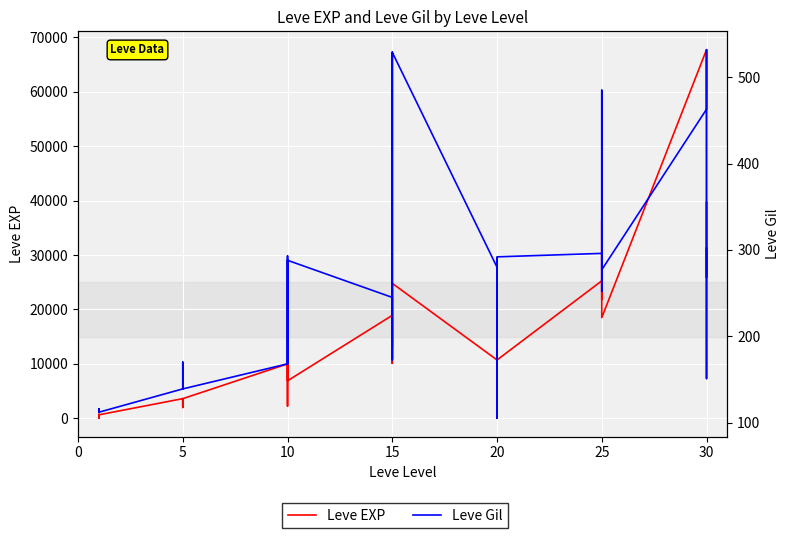

Does the chart display data point markers on the line(s)?

No